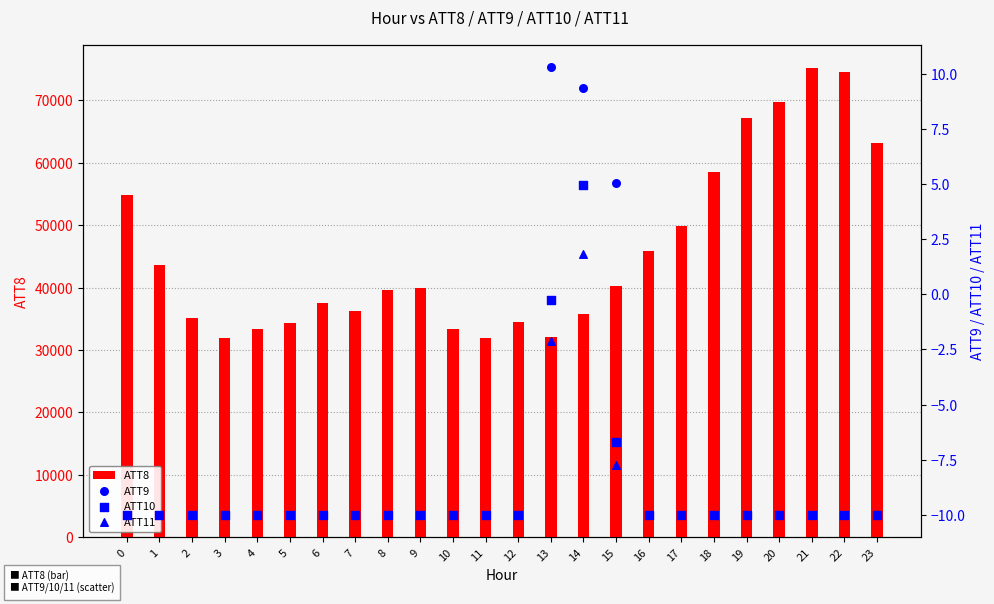

At how many categories does at least one series exceed 15928?

24